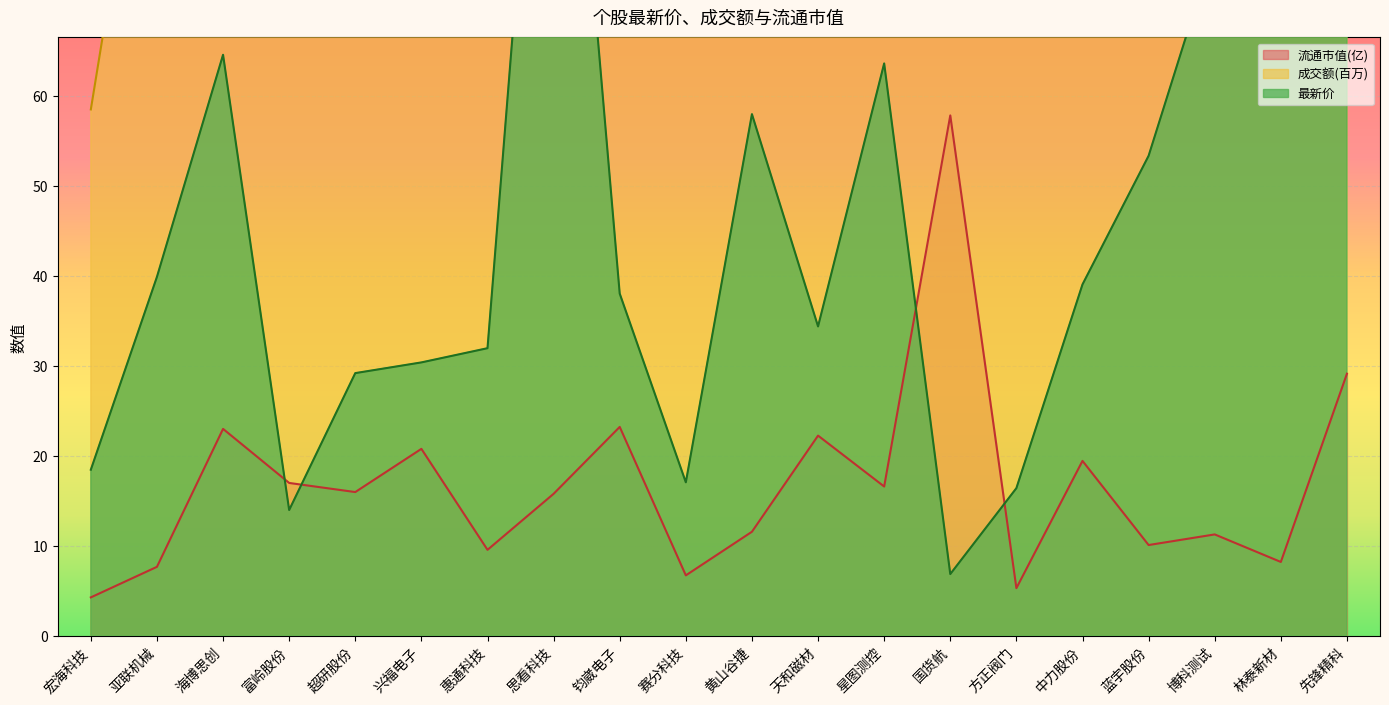

How many interior local valleys does the 成交额(百万) series have?

6